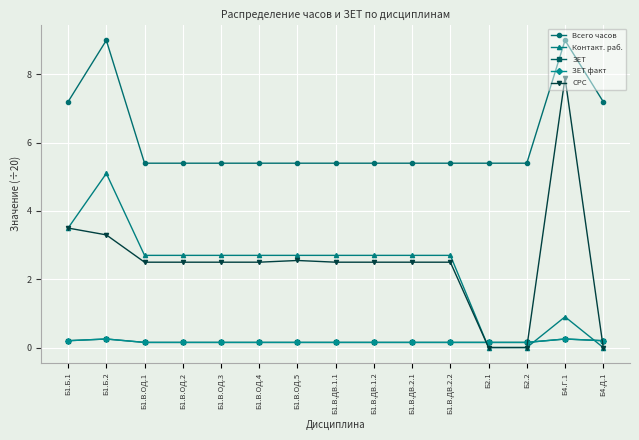

What is the difference between the СРС values at Б1.В.ОД.2 and Б1.Б.2?

0.8